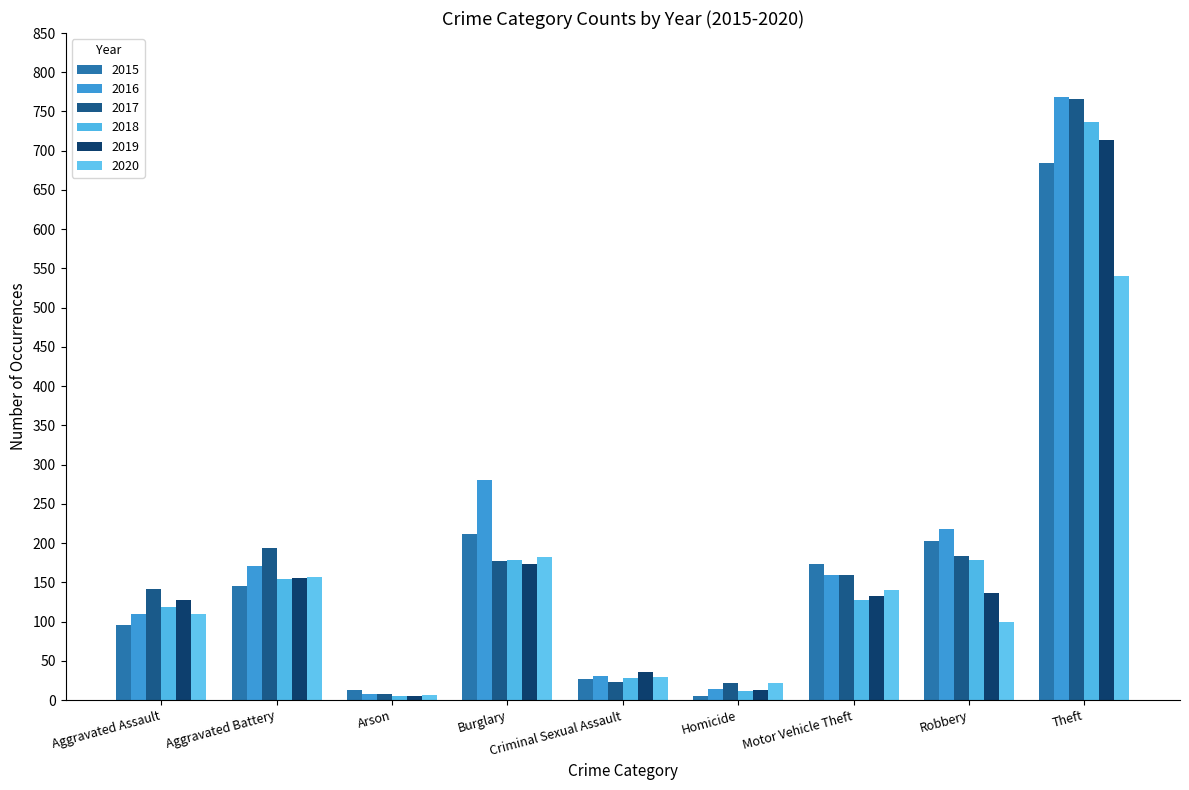

Which has a higher value, Burglary or Aggravated Assault?

Burglary